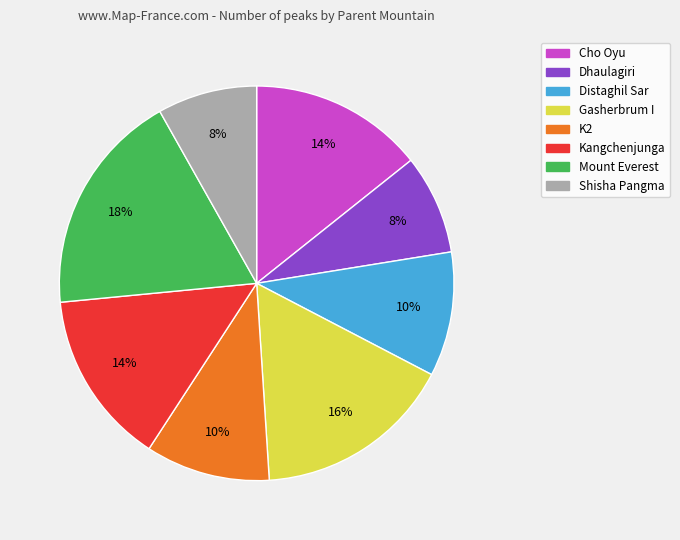

Do Mount Everest and Shisha Pangma together represent more than half of the pie?

No